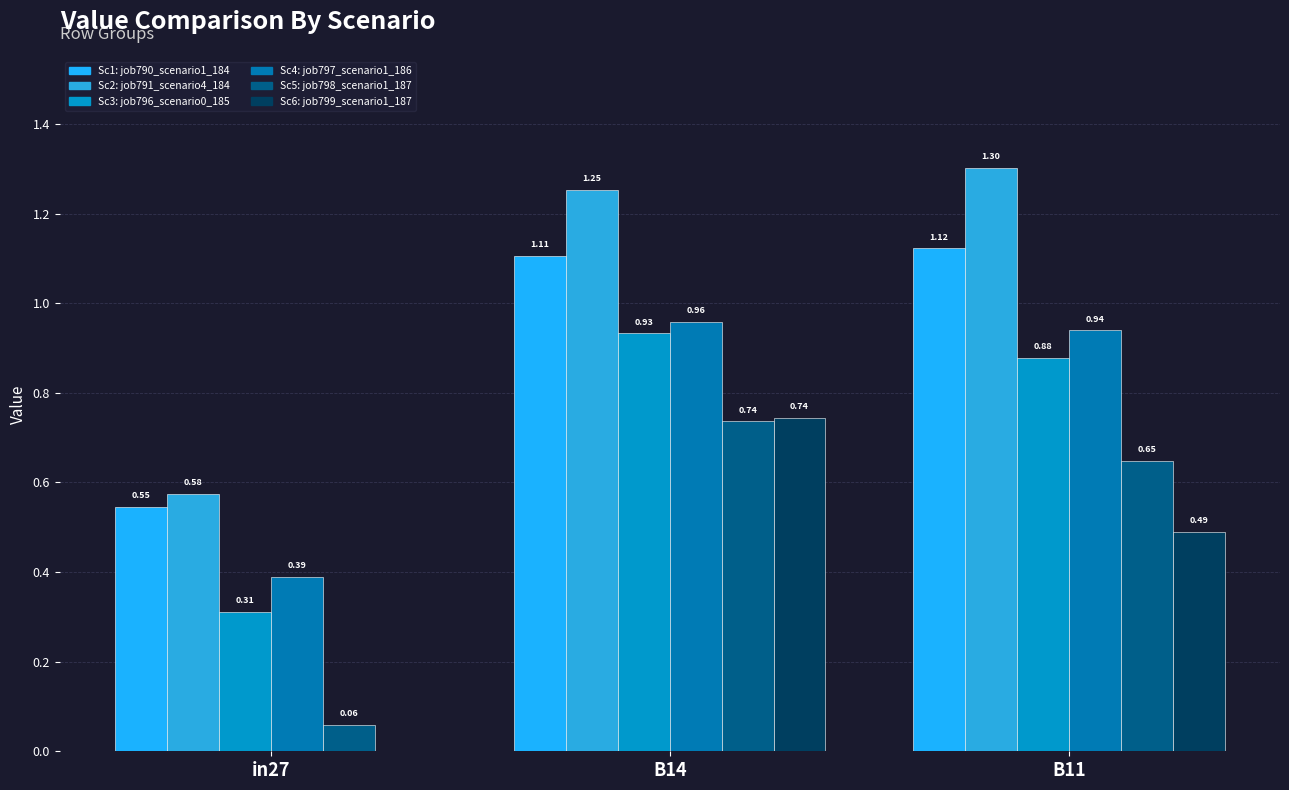

Which label corresponds to the largest value in the chart?

B11